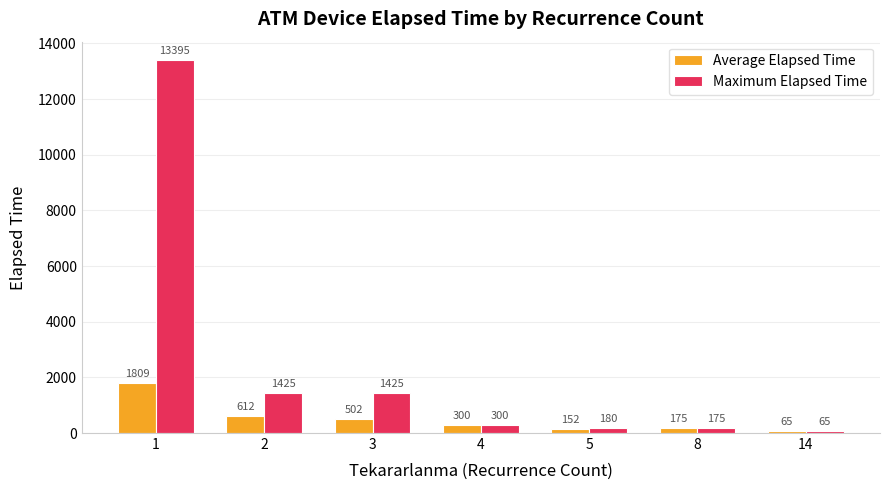

Is it true that Average Elapsed Time equals 152.5 at 5?

True